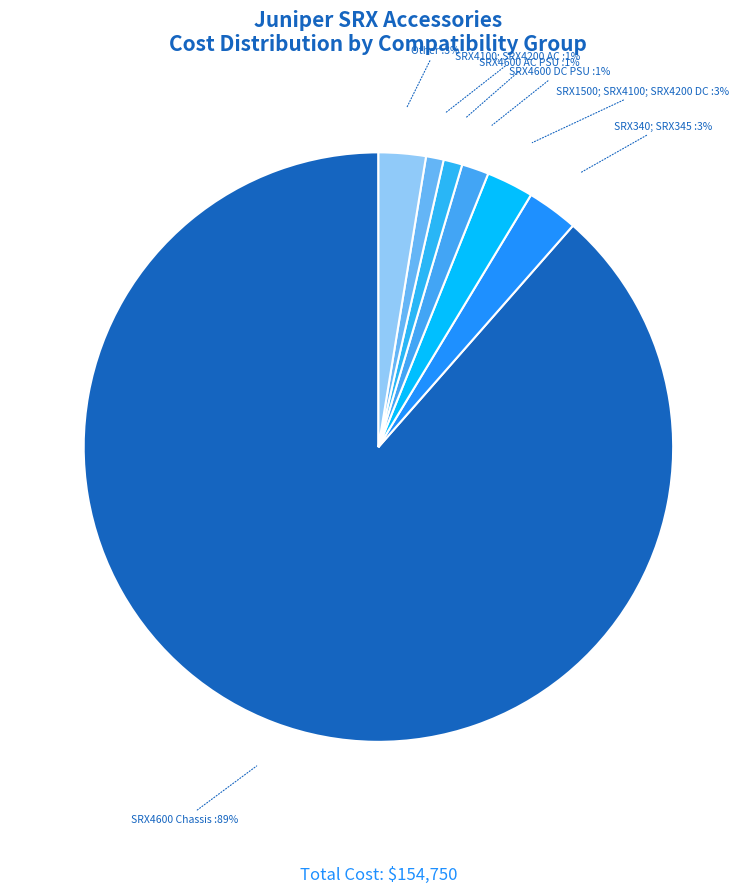

How many slices are in this pie chart?

7